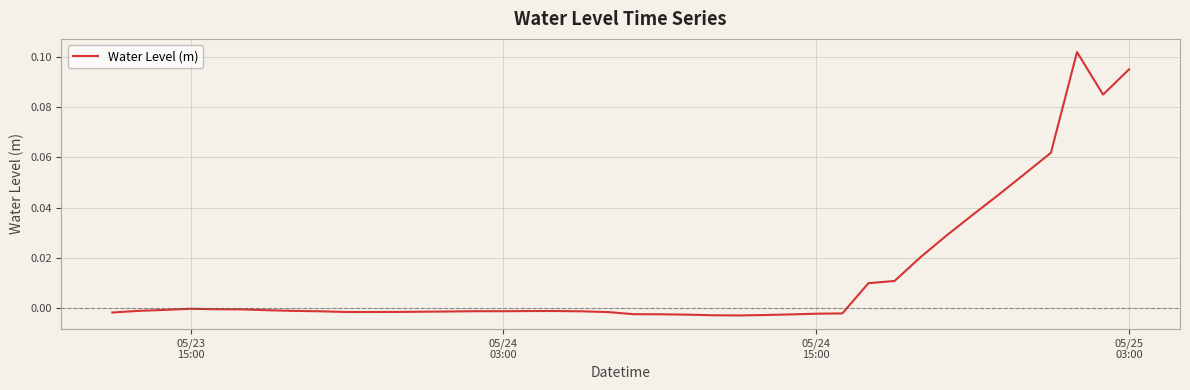

True or false: there are more than 1 points higher than both neighbors.

True